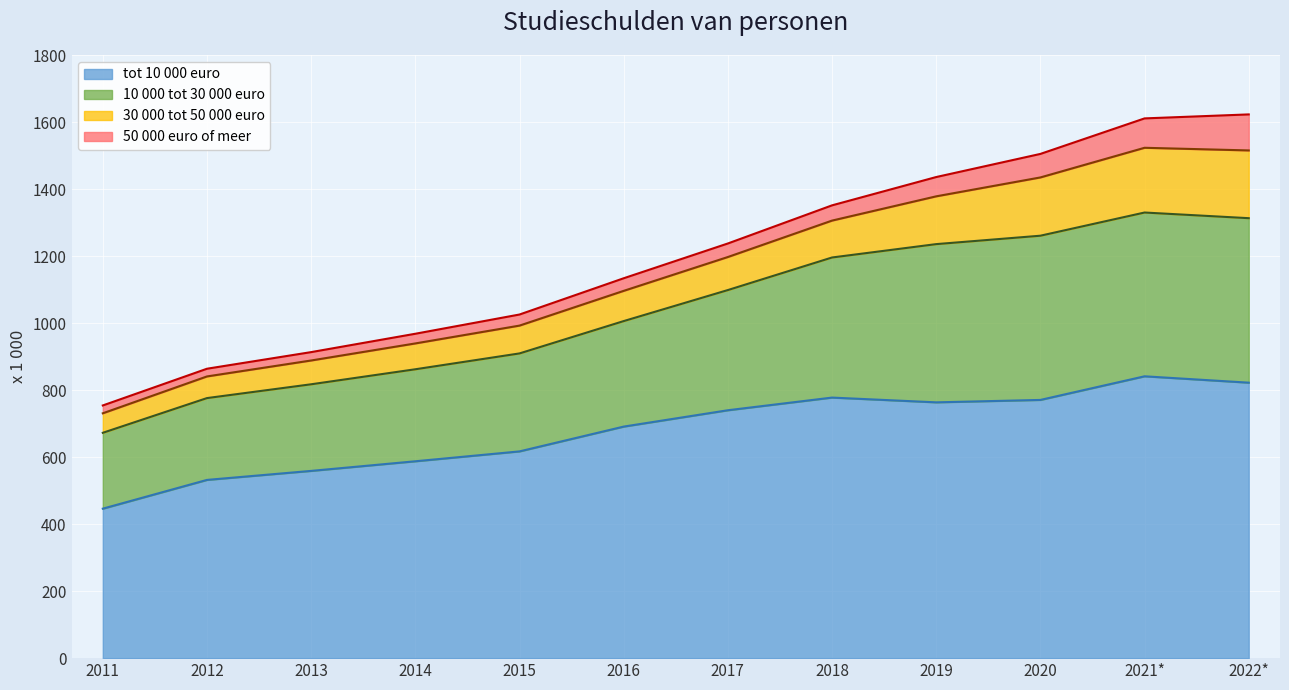

What is the total value across all series at 2022*?

1622.7